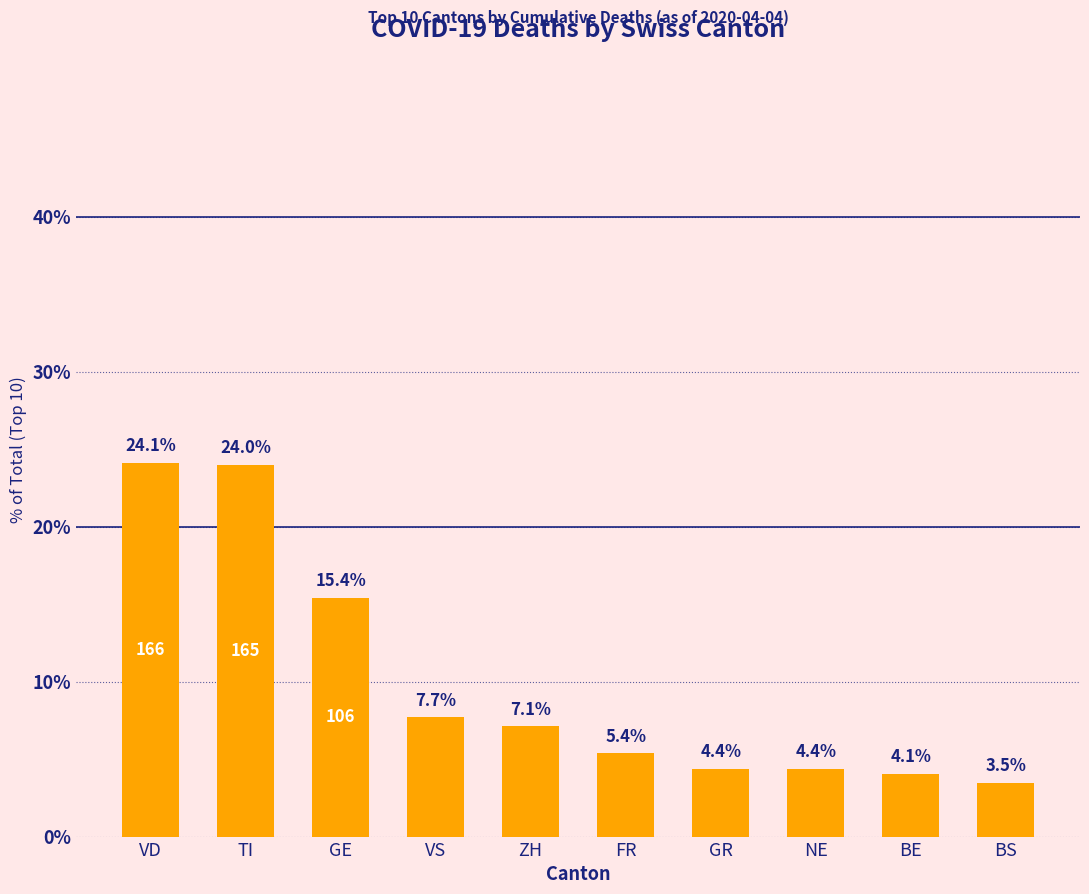

How many distinct data groups are displayed?

1